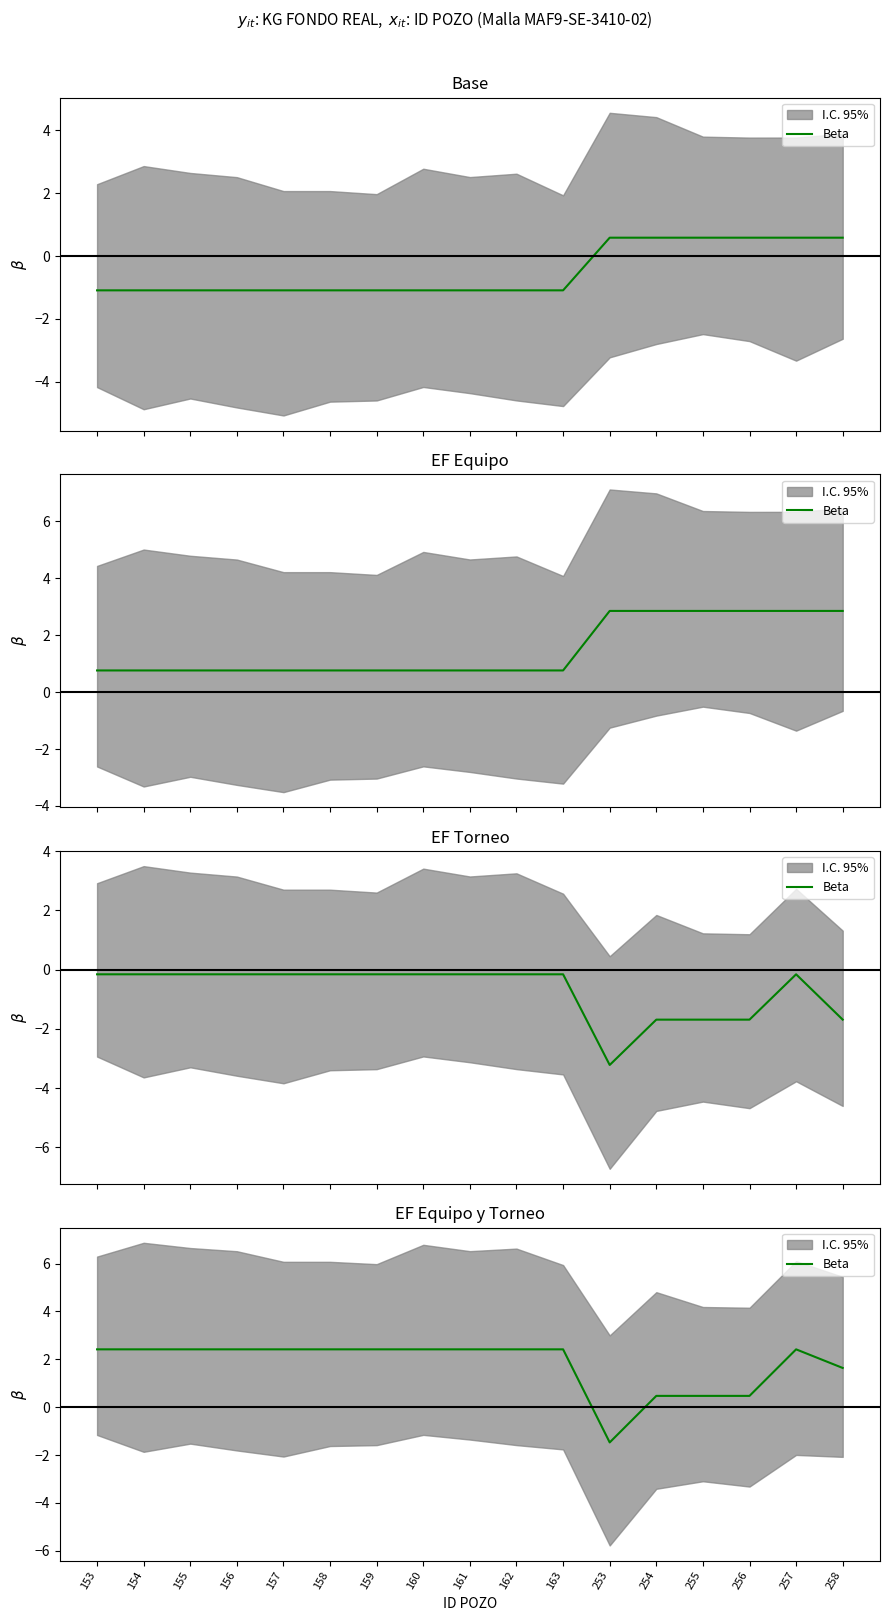

What is the ratio of the value at 159 to the value at 158?

1.0